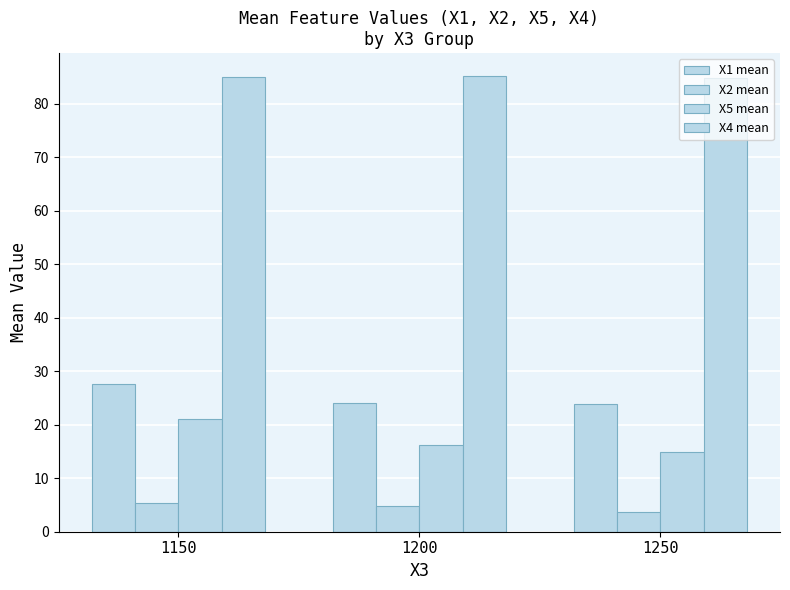

How many data points does each series have?

3